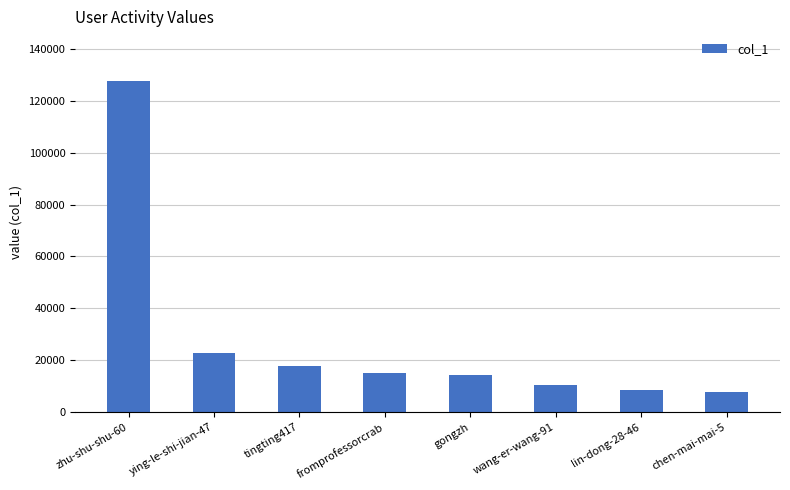

What is the approximate value at fromprofessorcrab?

14963